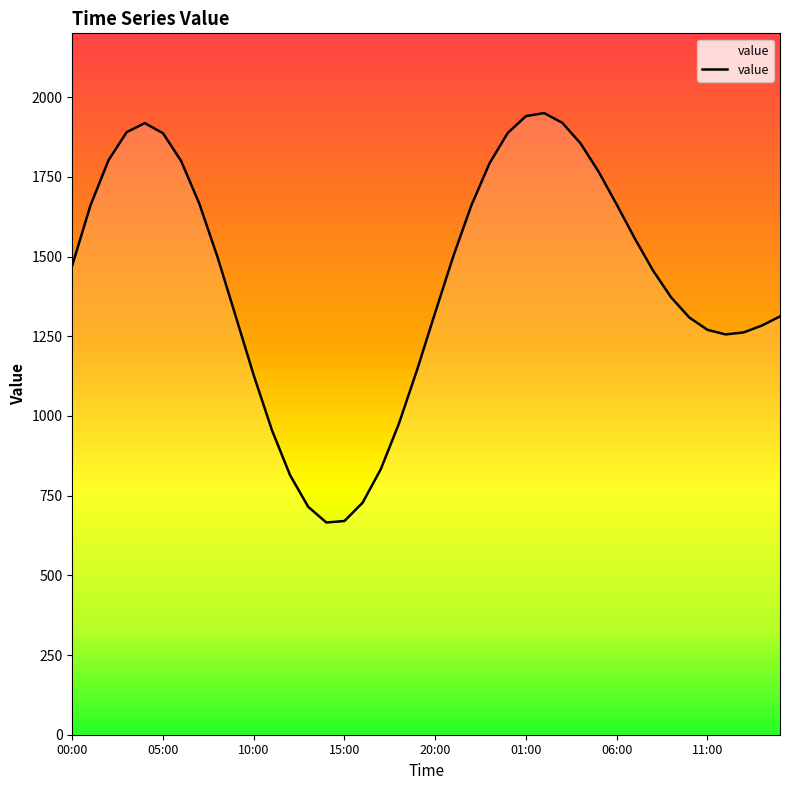

What is the minimum value shown in the chart?

665.7